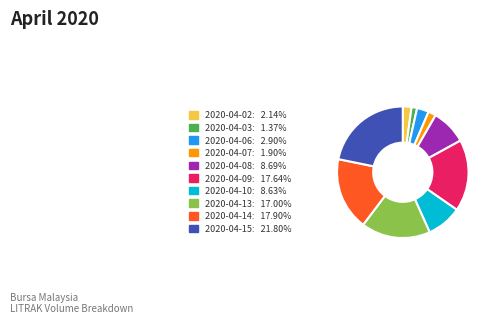

Count the number of slices in the pie.

10